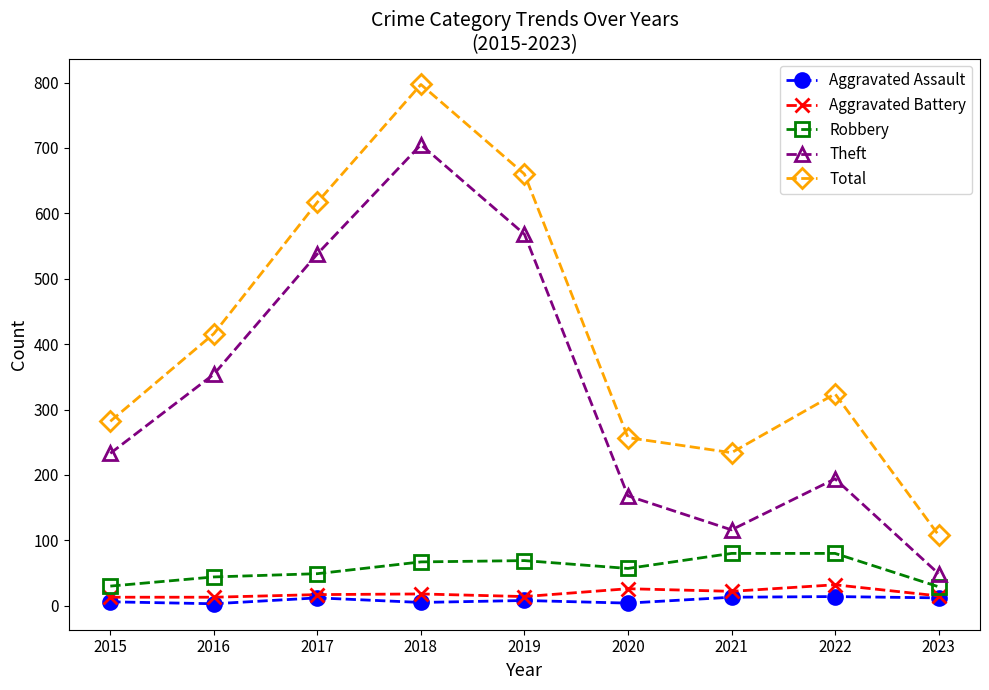

True or false: Aggravated Battery and Total intersect in this chart.

False